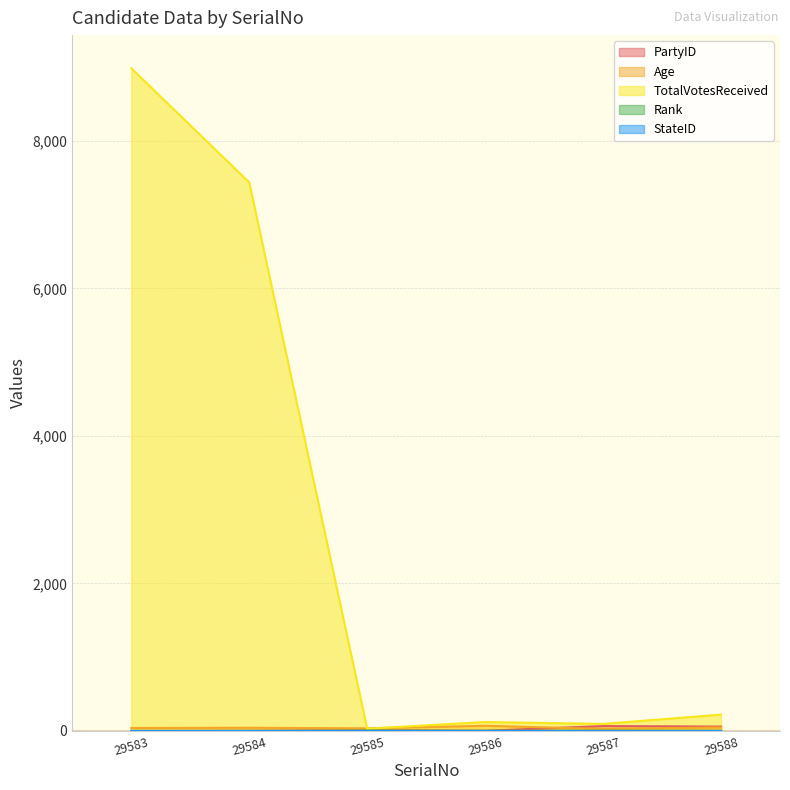

True or false: TotalVotesReceived has a value of 7436 at 29584.

True